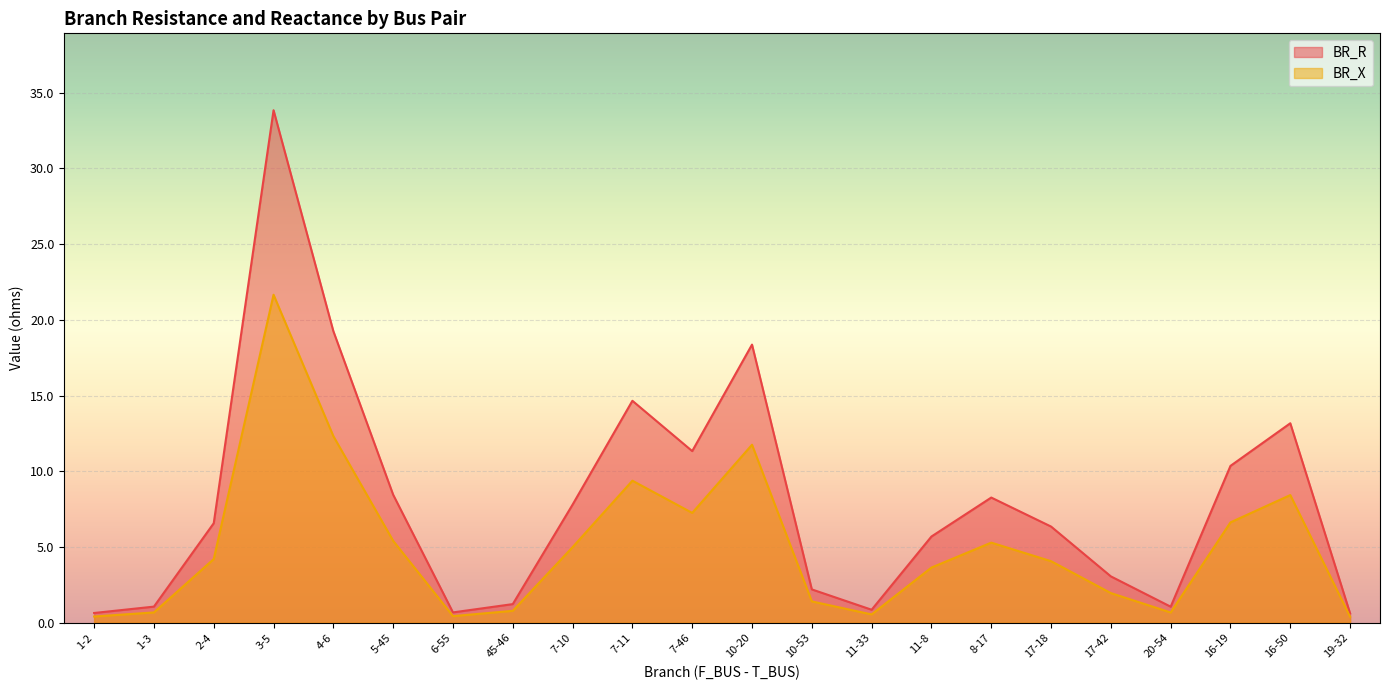

What is the minimum value shown in the chart?

0.4